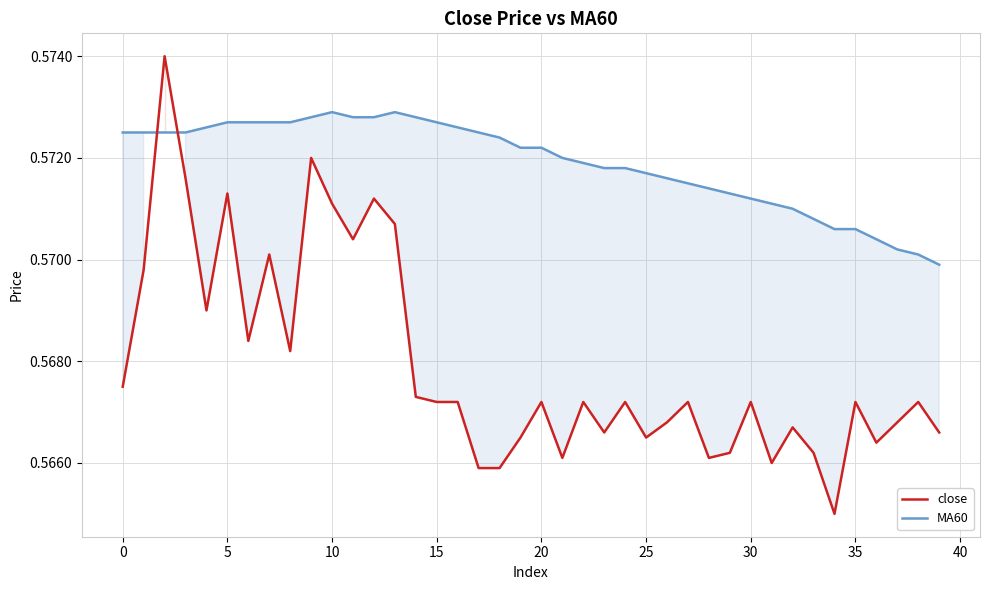

What are all the series names shown in the legend?

close, MA60